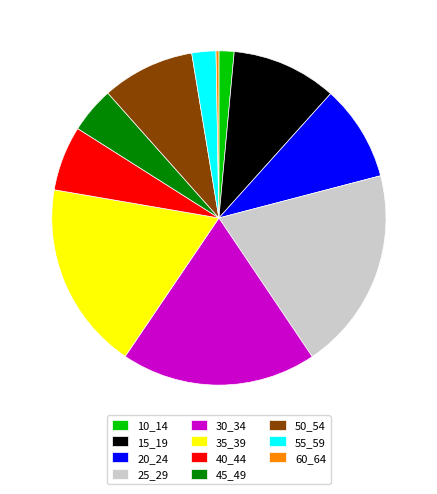

Does 10_14 represent more than half of the total?

No